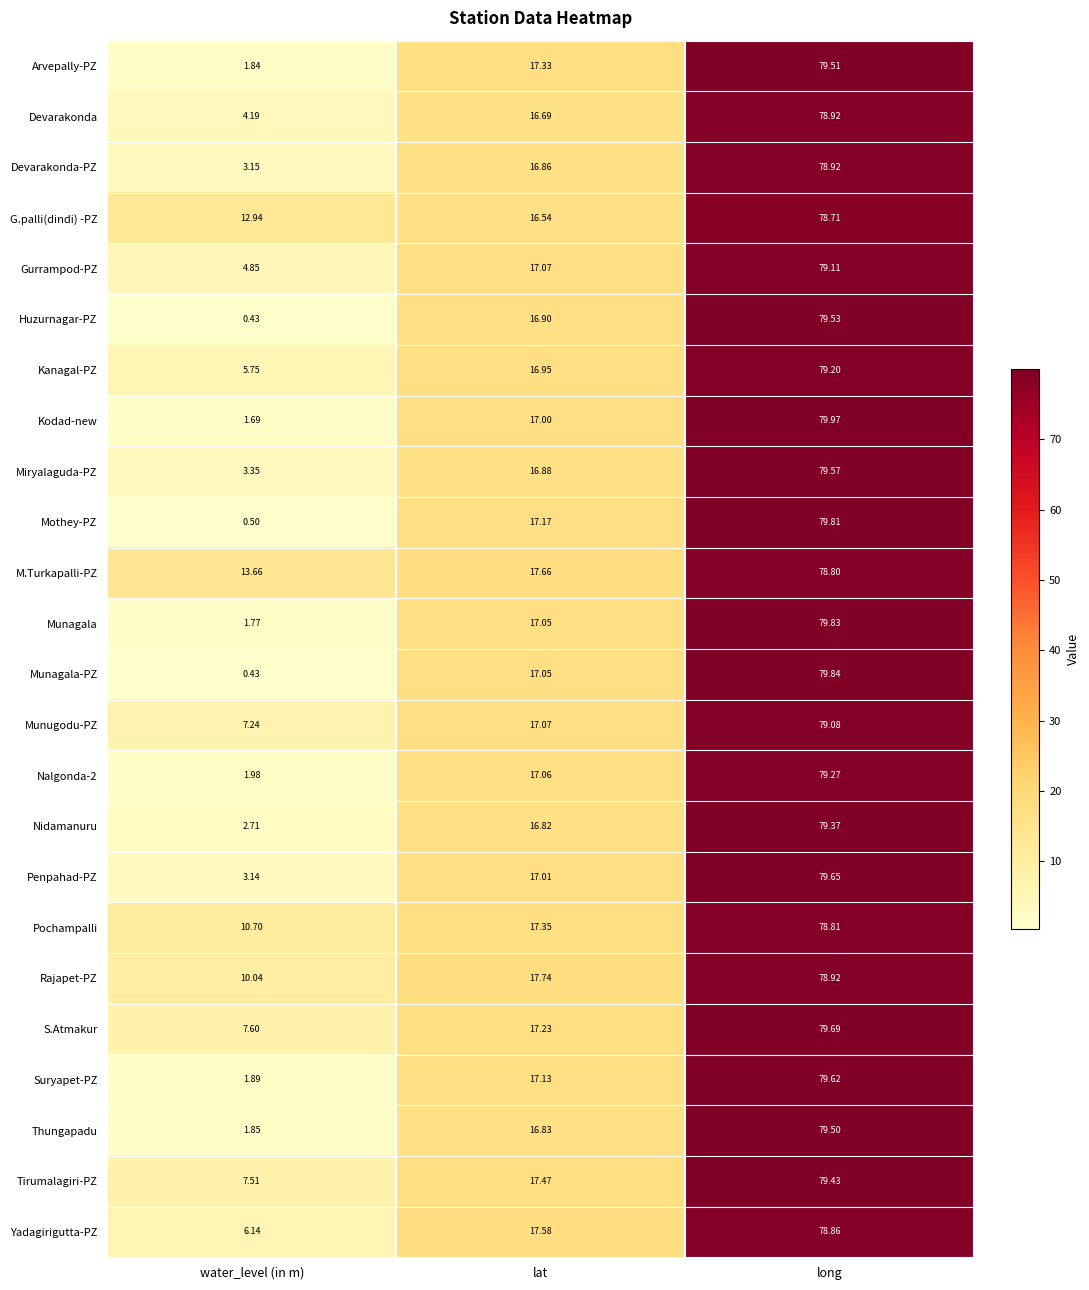

At which label does Rajapet-PZ reach its minimum?

water_level (in m)